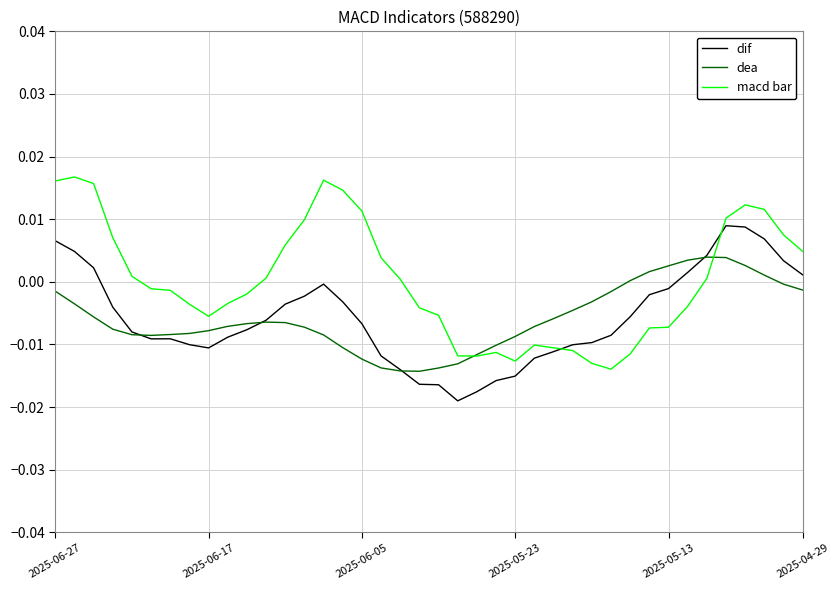

List the series in order of their peak value, lowest first.

dea, dif, macd bar